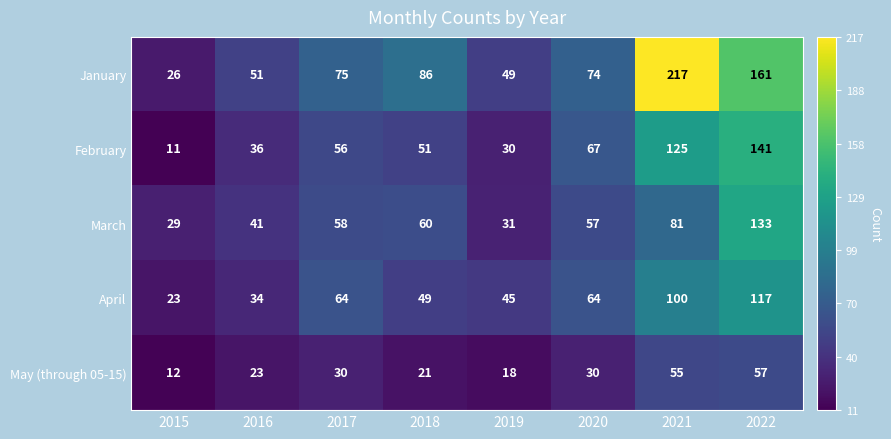

What is the difference between the maximum and second lowest values in the May (through 05-15) series?

39